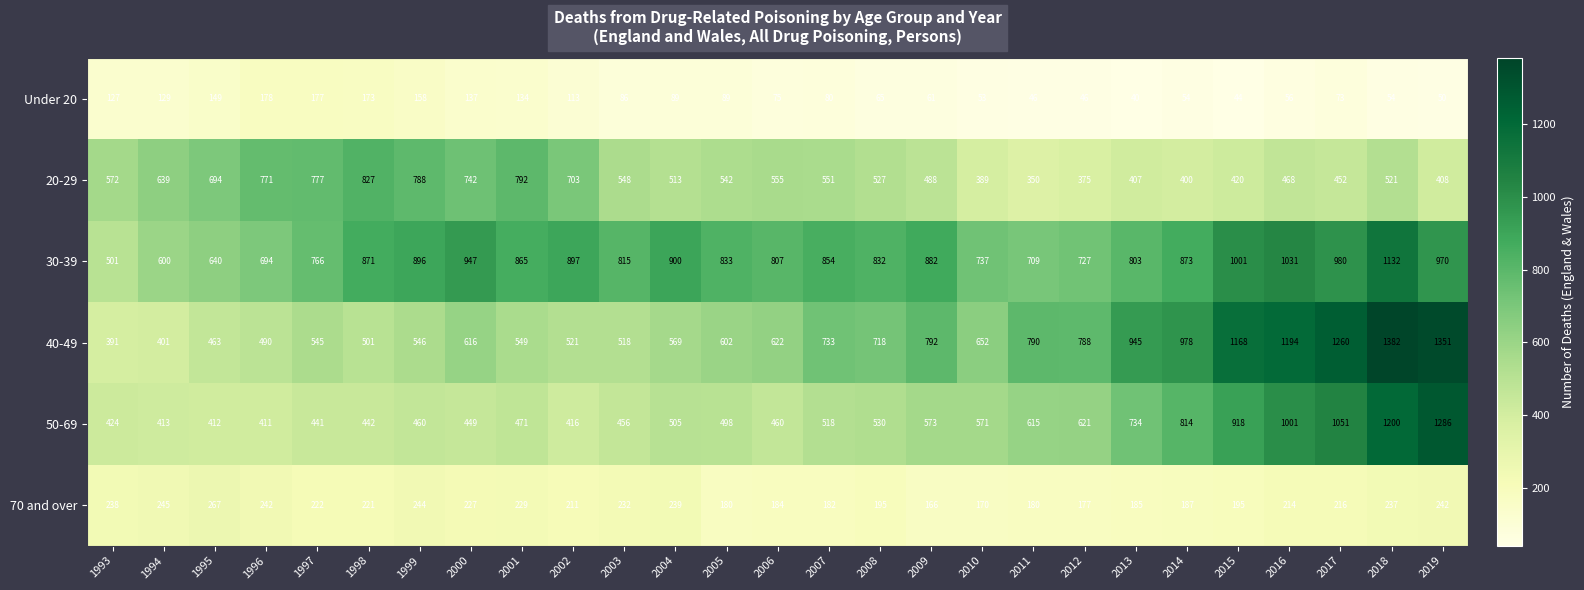

Rank the categories by 40-49 value from highest to lowest.

2018, 2019, 2017, 2016, 2015, 2014, 2013, 2009, 2011, 2012, 2007, 2008, 2010, 2006, 2000, 2005, 2004, 2001, 1999, 1997, 2002, 2003, 1998, 1996, 1995, 1994, 1993